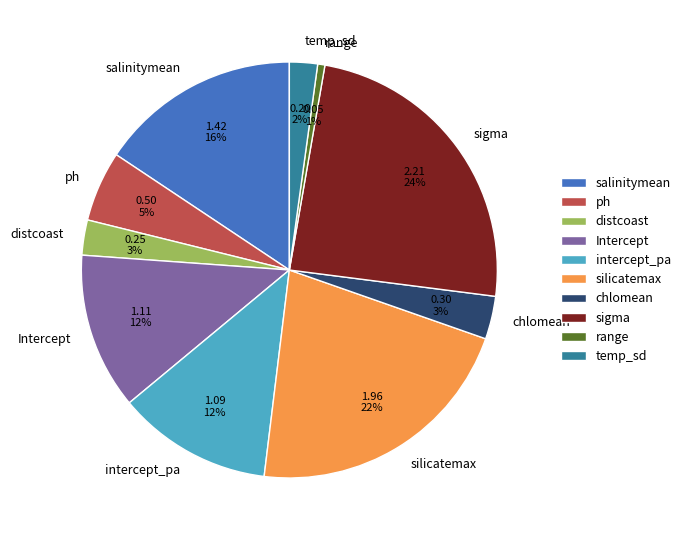

True or false: ph accounts for 1% of the total.

False